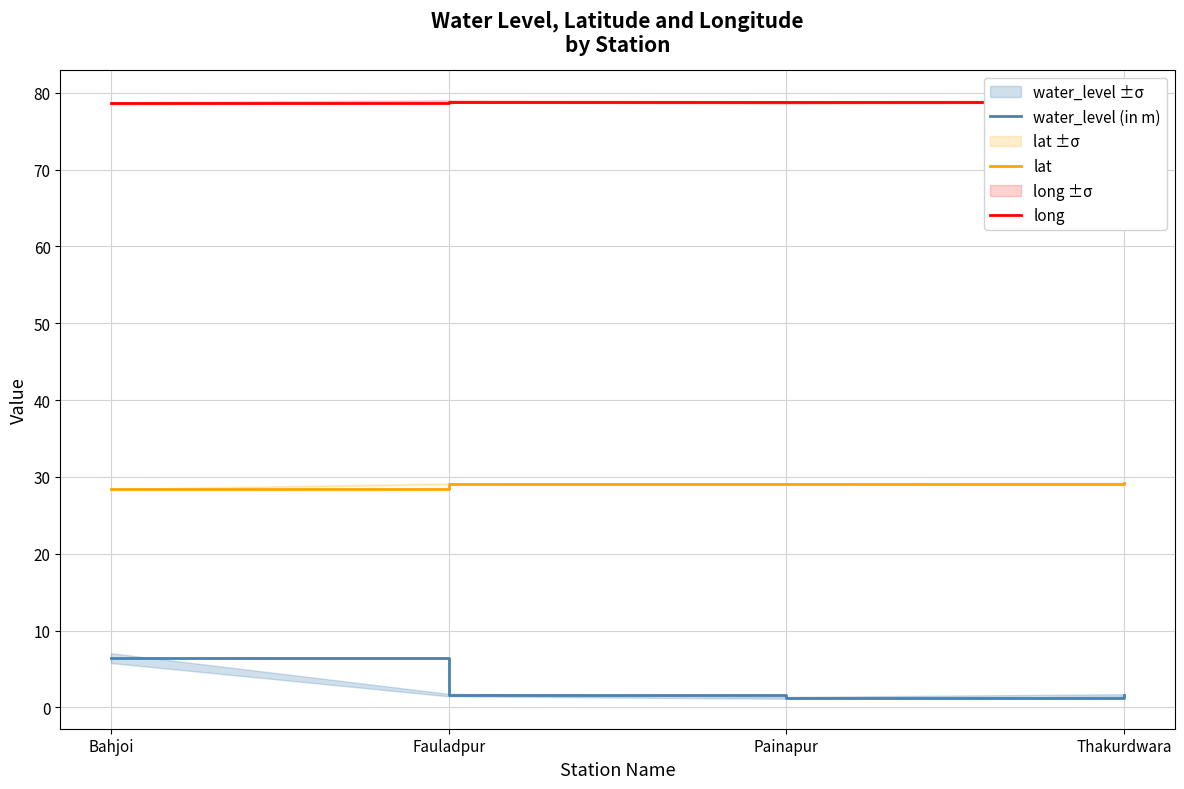

In water_level (in m), how many points are lower than both neighbors (excluding endpoints)?

1